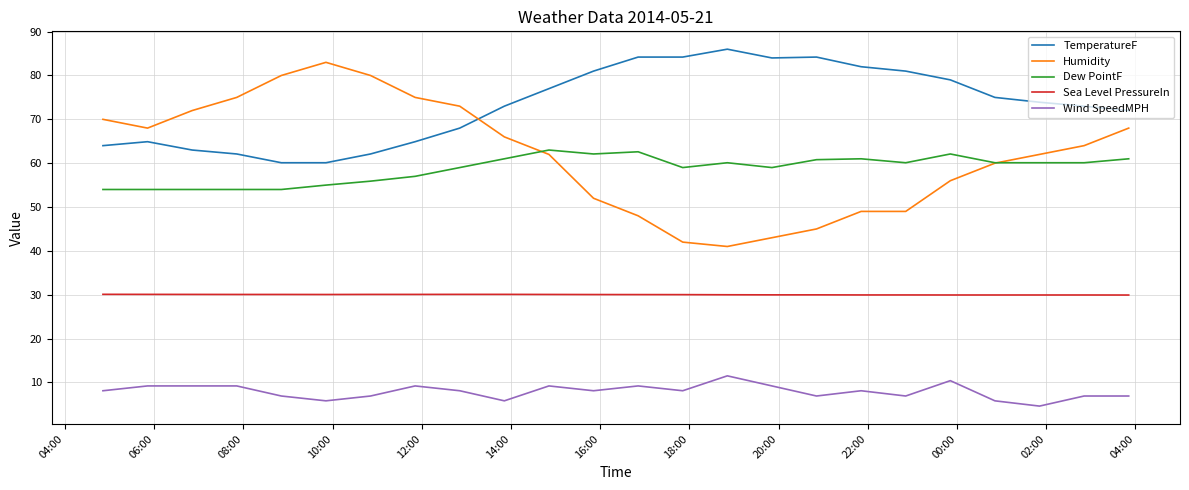

Which series has the largest range (max minus min)?

Humidity